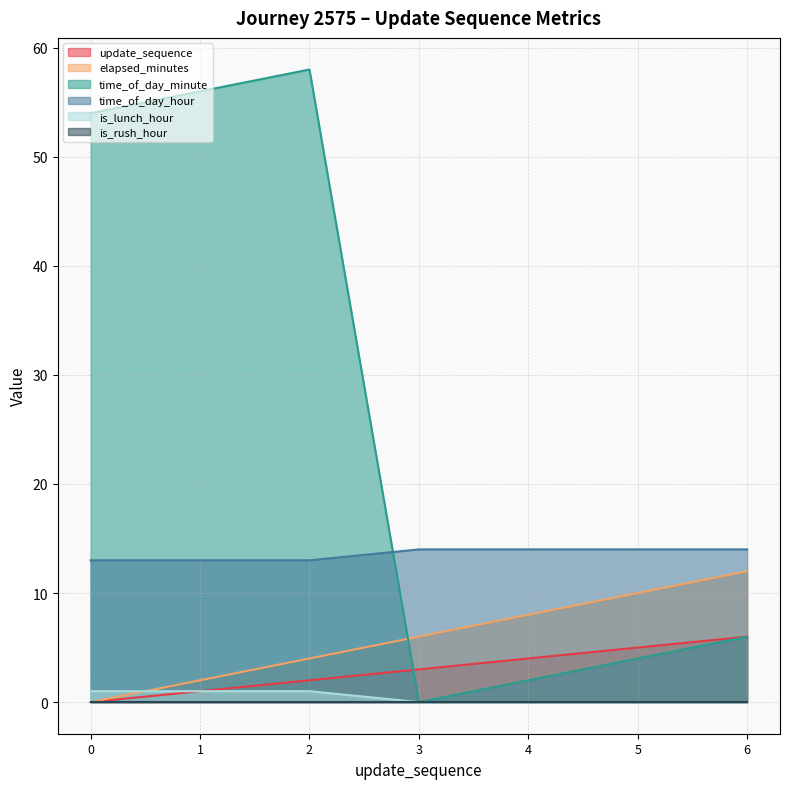

Where do time_of_day_hour and time_of_day_minute first cross each other?

2 and 3